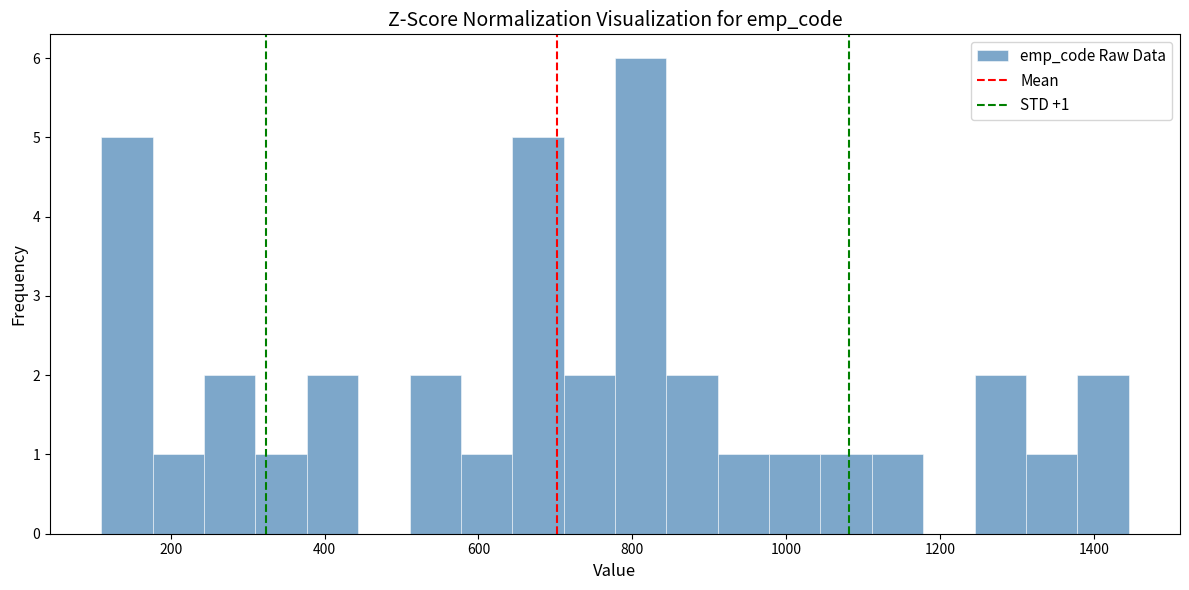

Read against the x-axis, roughly where is the centre of the tallest bar?

820